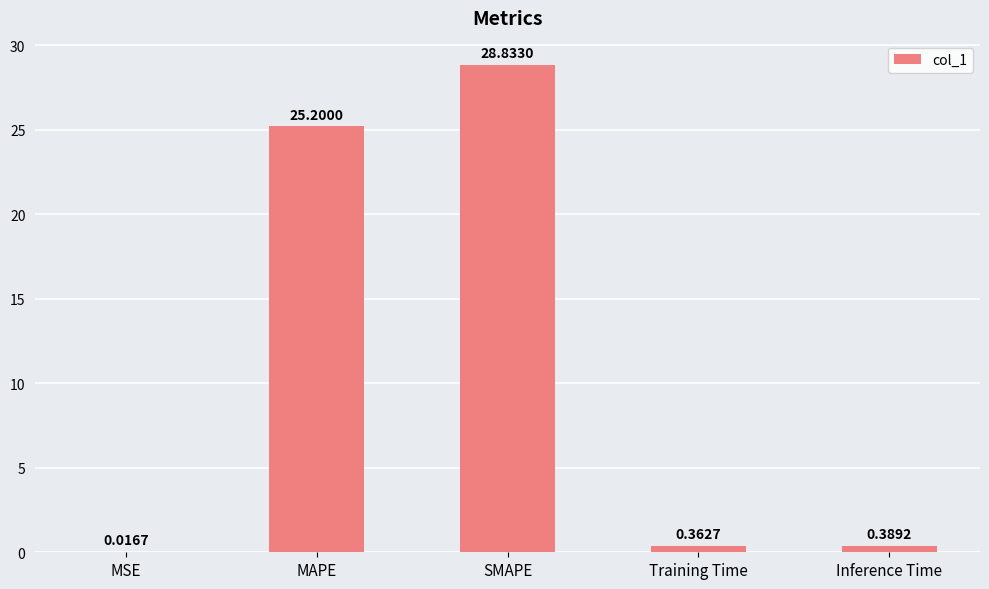

What is the change in value from MSE to Inference Time?

+0.4